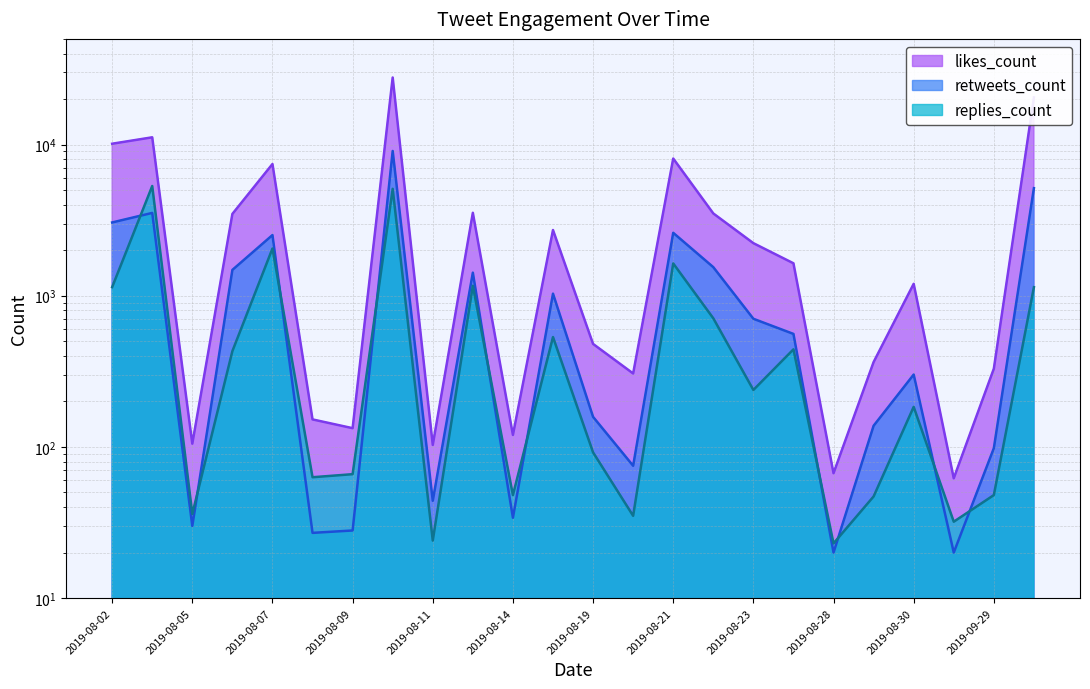

Between 2019-08-14 and 2019-08-15, which series saw the biggest shift?

likes_count